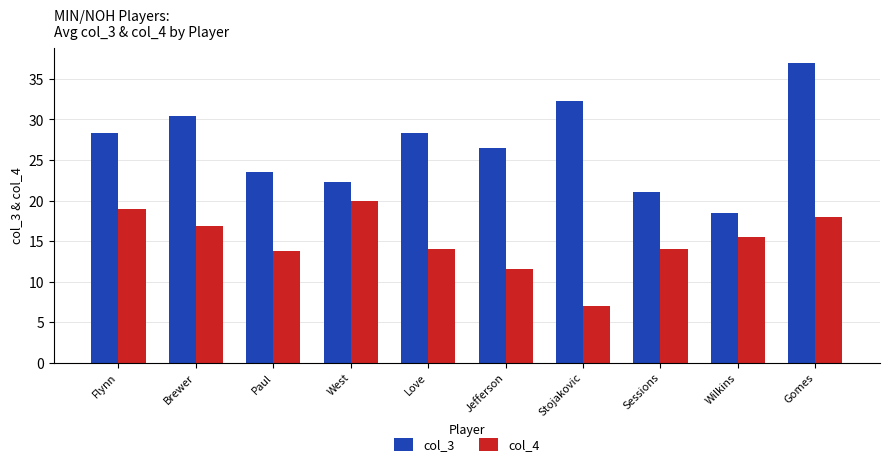

Reading left to right, transcribe all the data shown in this chart.

col_3: 28.3	30.4	23.6	22.3	28.3	26.5	32.3	21.0	18.5	37.0
col_4: 19.0	16.8	13.7	20.0	14.0	11.5	7.0	14.0	15.5	18.0